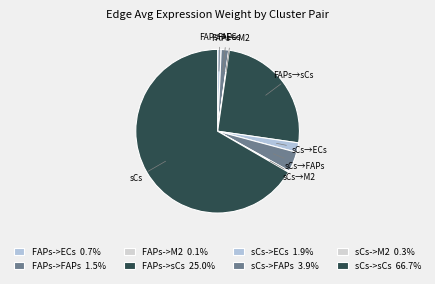

How much of the chart is everything except sCs->FAPs?

96.1%